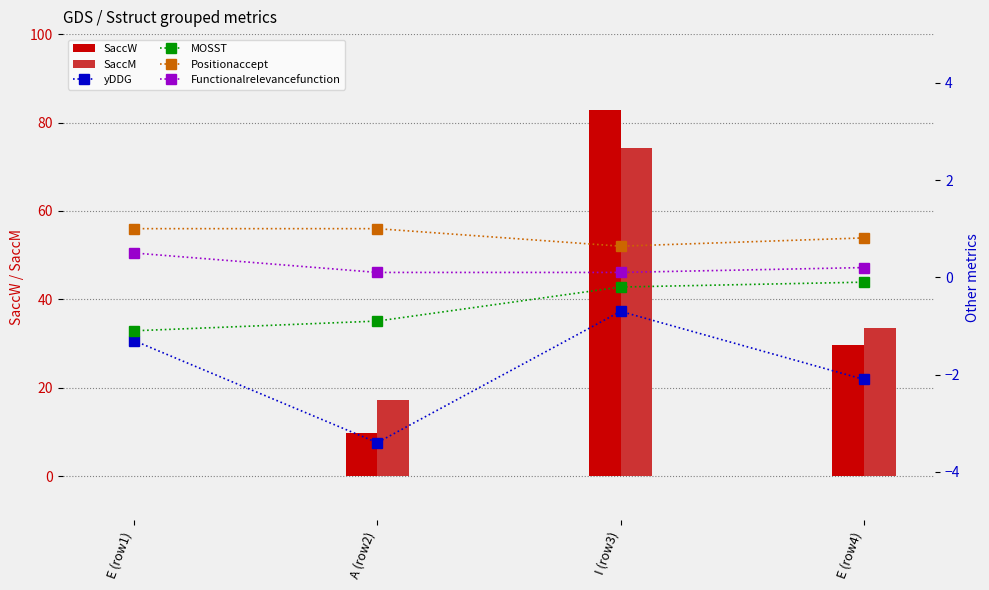

Reading left to right, list all the values displayed in this chart.

SaccW: 0.0	9.8	82.8	29.8
SaccM: 0.0	17.2	74.3	33.5
yDDG: -1.3	-3.4	-0.7	-2.1
MOSST: -1.1	-0.9	-0.2	-0.1
Positionaccept: 1.0	1.0	0.6	0.8
Functionalrelevancefunction: 0.5	0.1	0.1	0.2